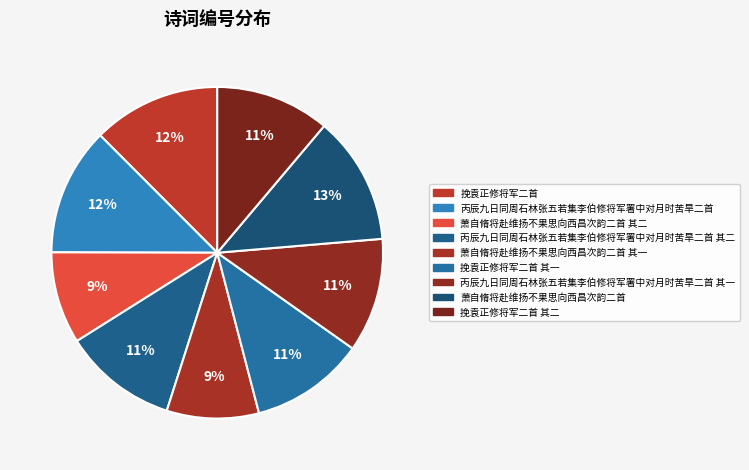

Is there any slice that represents more than half of the pie?

No